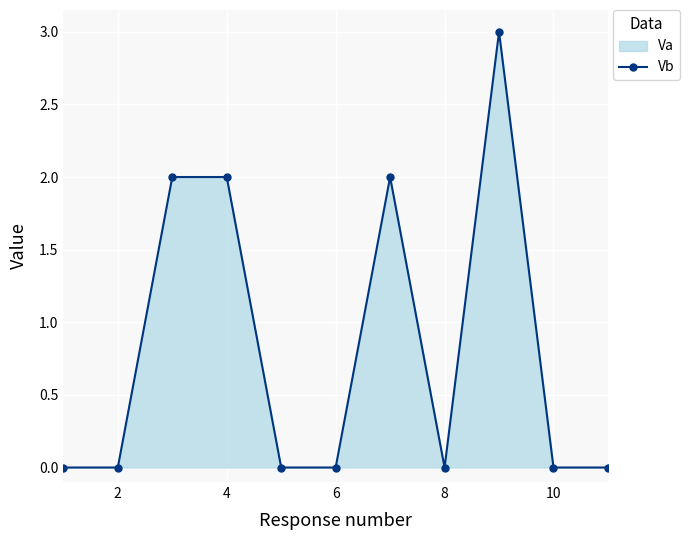

What is the difference between the maximum and minimum values?

3